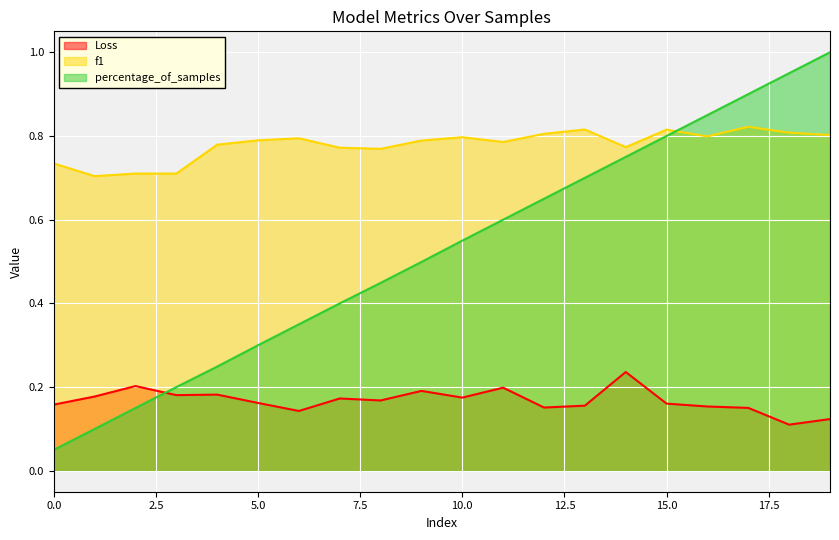

What is the difference between the f1 values at 2 and 14?

0.1